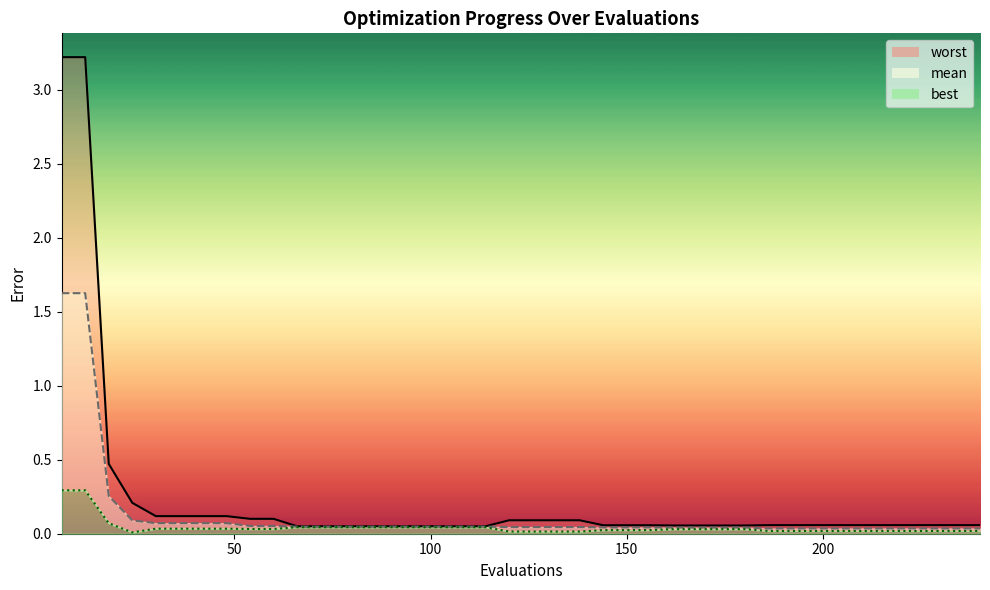

What is the difference between the worst values at 156 and 12?

3.2